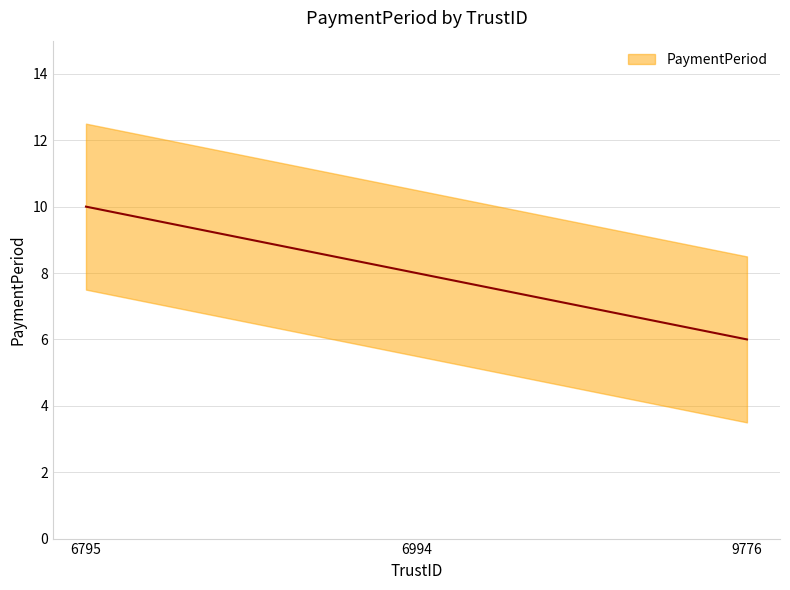

List the labels in order of value, largest first.

6795, 6994, 9776